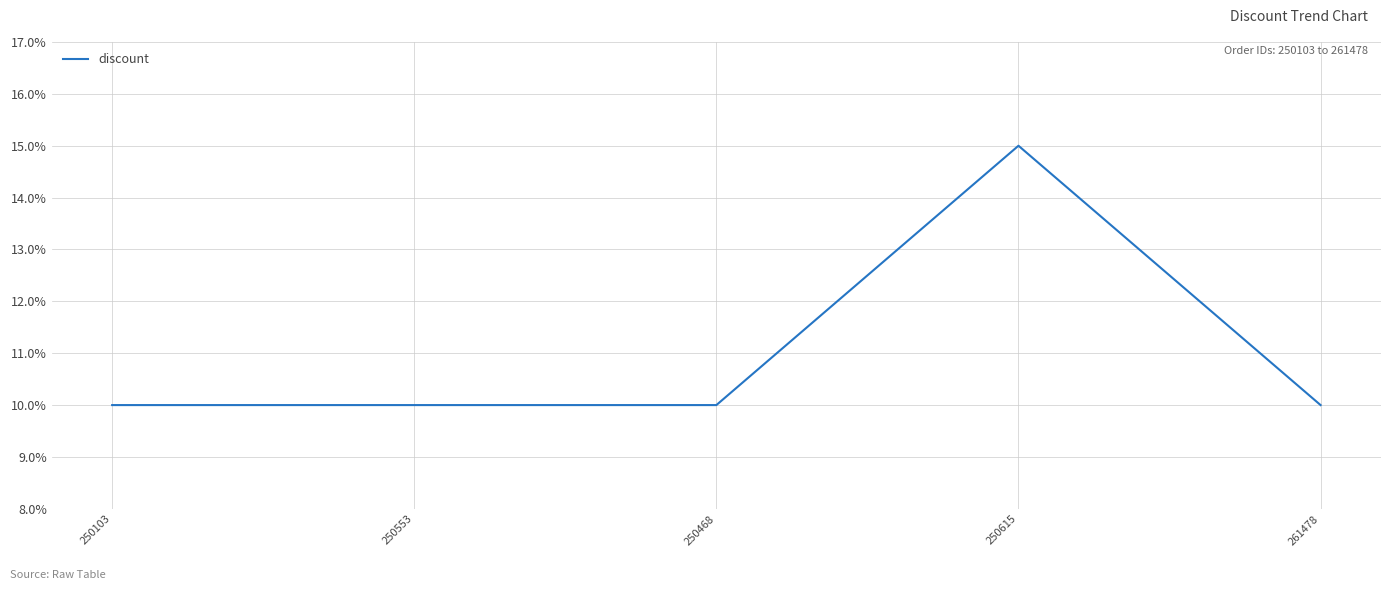

Count the values in the range 10 to 11.

4